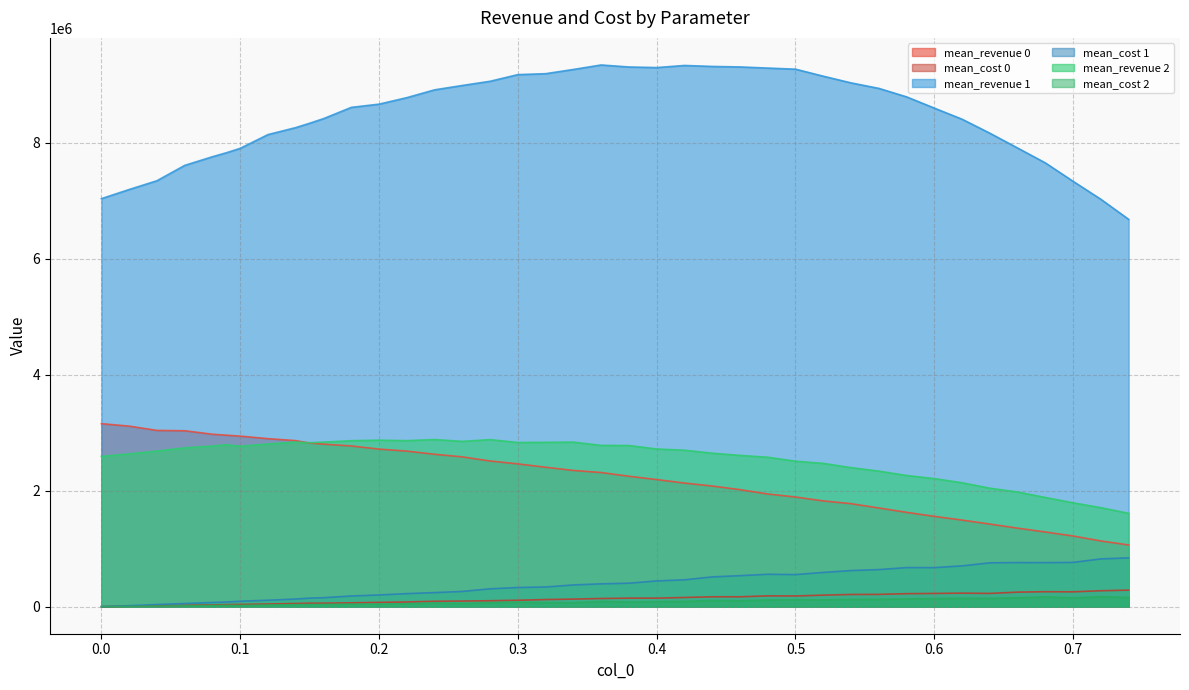

Does the chart have visible grid lines?

Yes